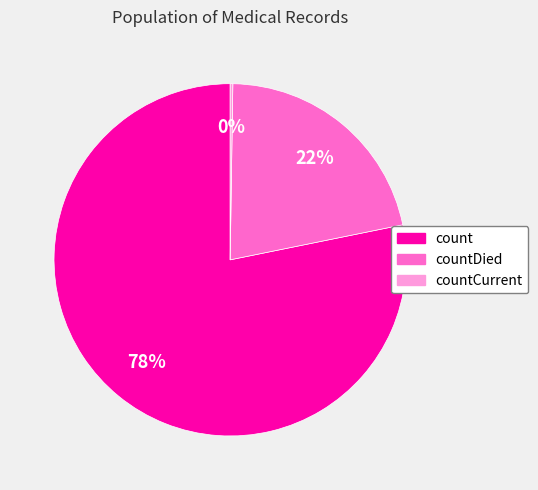

The count slice represents 78% of the pie. True or false?

True